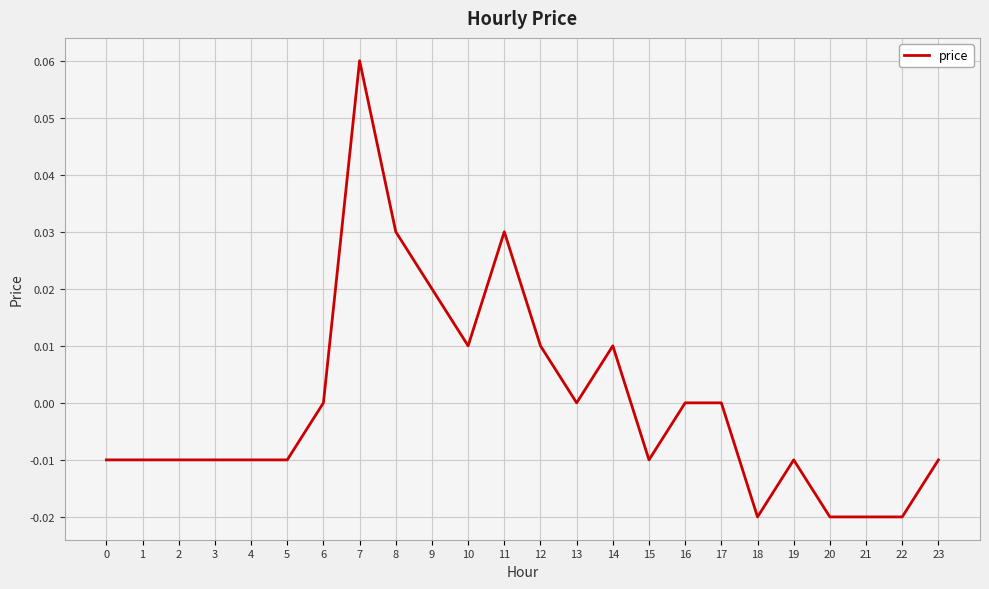

Which label corresponds to the largest value in the chart?

7